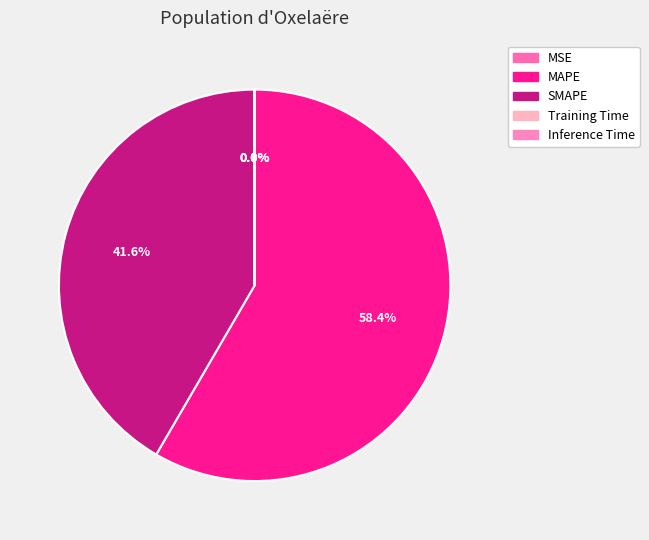

Does MAPE account for over 50% of the chart?

Yes